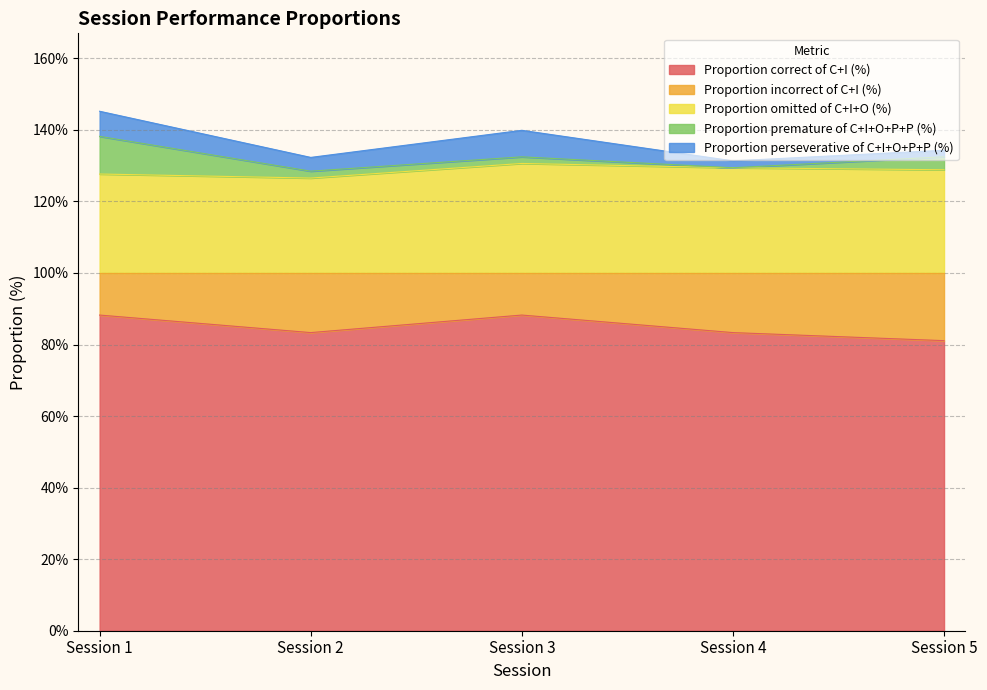

True or false: Proportion incorrect of C+I (%) and Proportion premature of C+I+O+P+P (%) intersect in this chart.

False